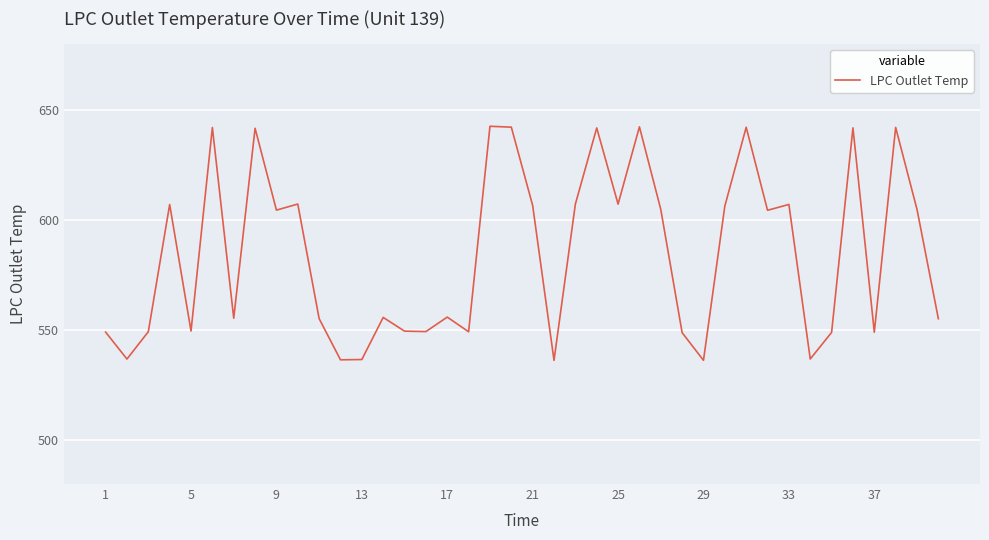

What is the smallest value displayed?

536.2